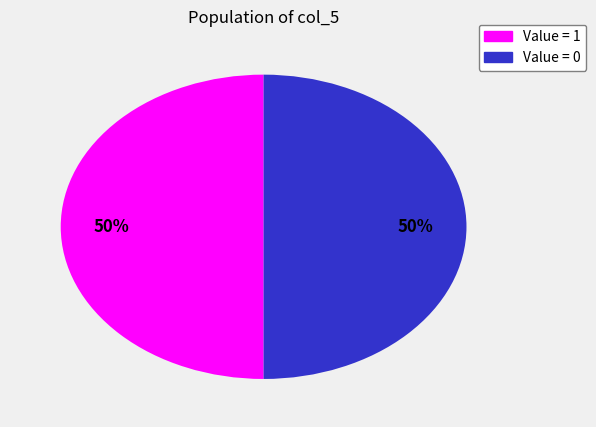

How many segments does this pie chart have?

2